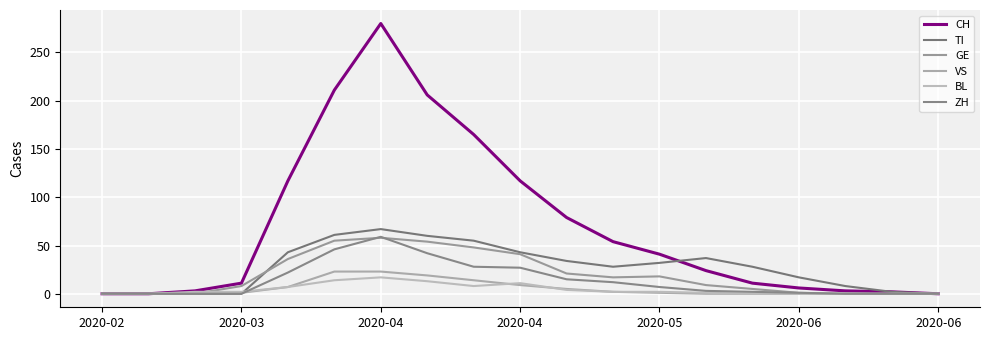

How many lines are shown in the chart?

6